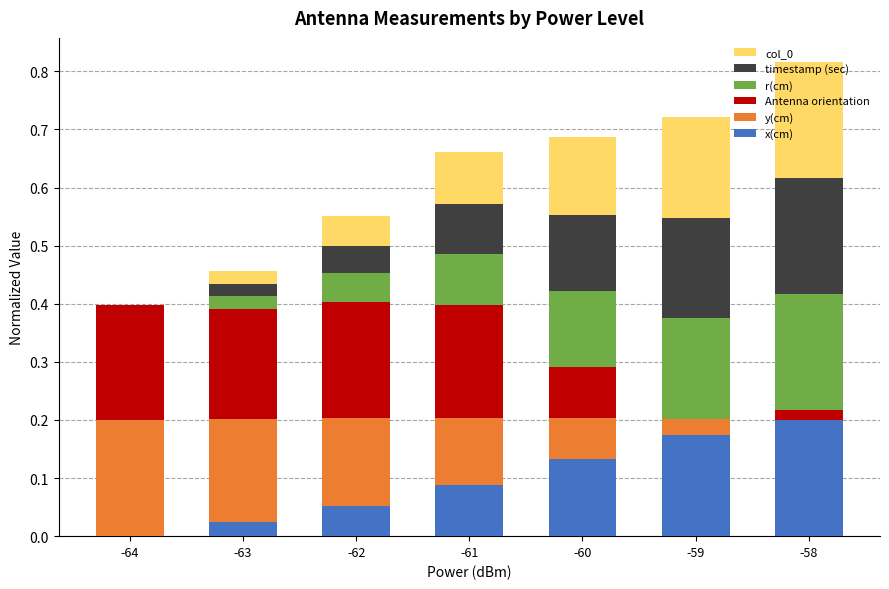

How many series are shown in this chart?

6